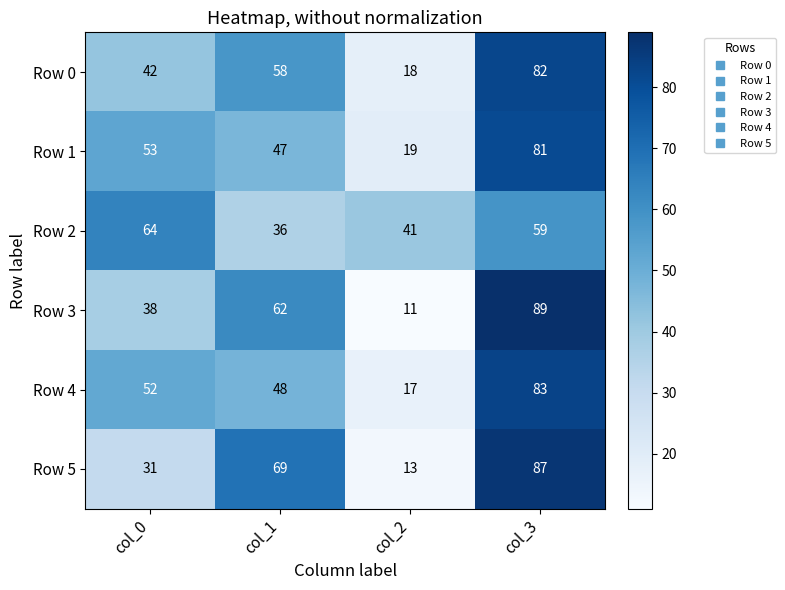

Reading left to right, what are all the values shown in this chart?

Row 0: 42	58	18	82
Row 1: 53	47	19	81
Row 2: 64	36	41	59
Row 3: 38	62	11	89
Row 4: 52	48	17	83
Row 5: 31	69	13	87